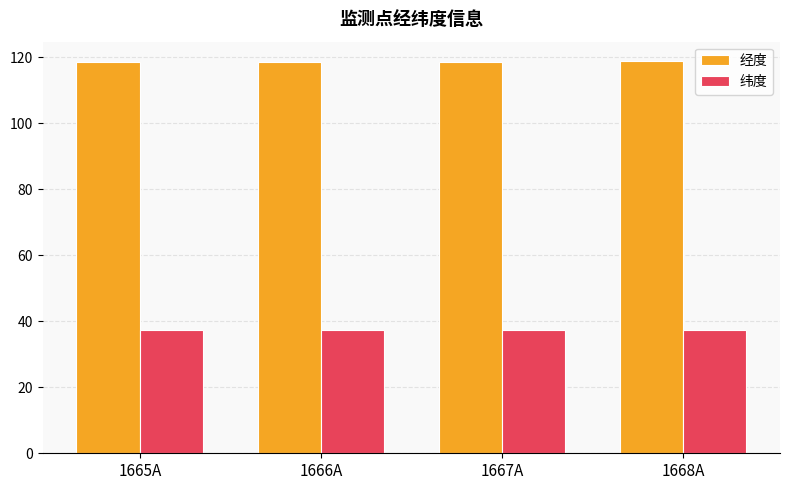

What is the difference between the highest and lowest values at 1665A?

81.0